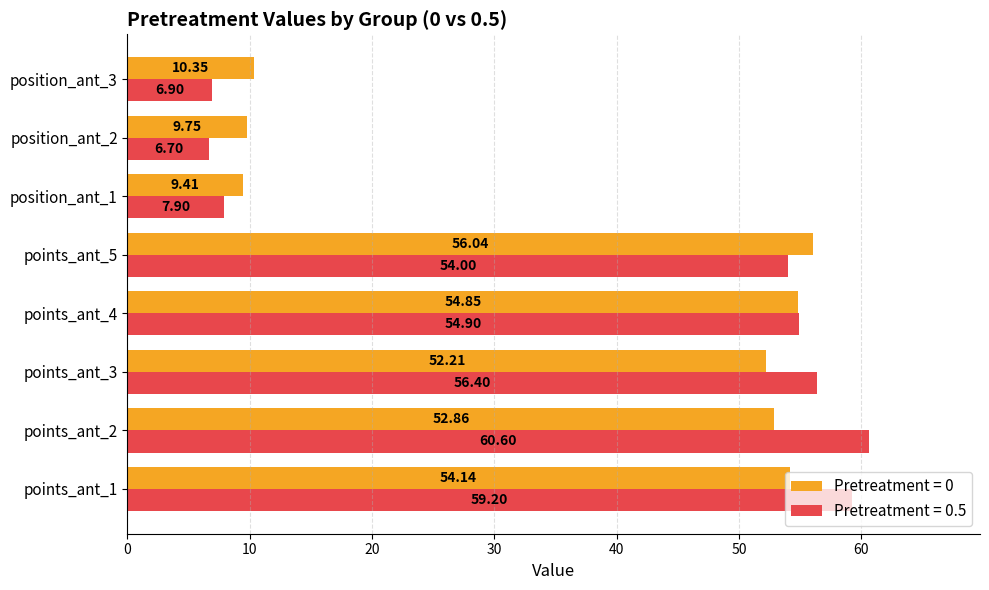

At how many categories does at least one series exceed 29?

5